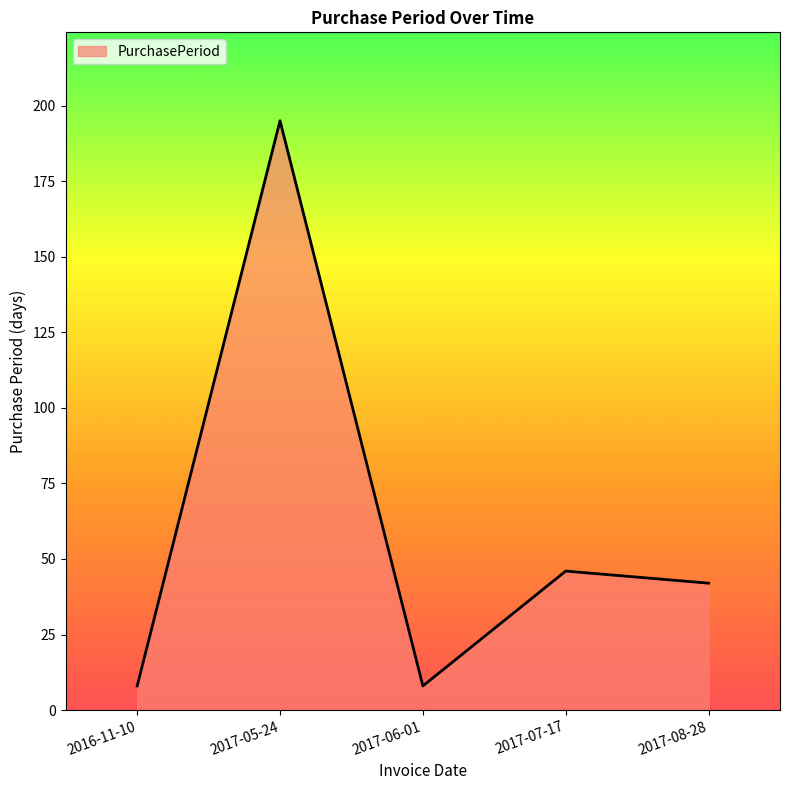

Reading right to left, transcribe all the data shown in this chart.

42	46	8	195	8